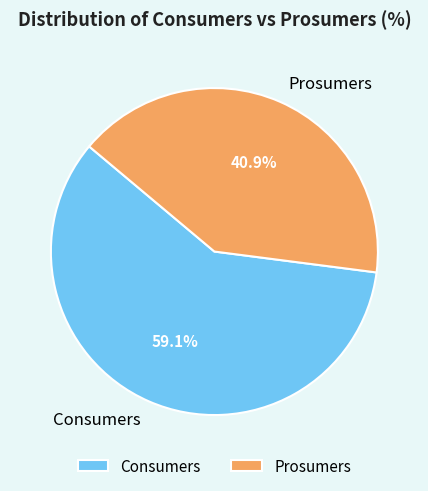

Does any single category account for the majority?

Yes